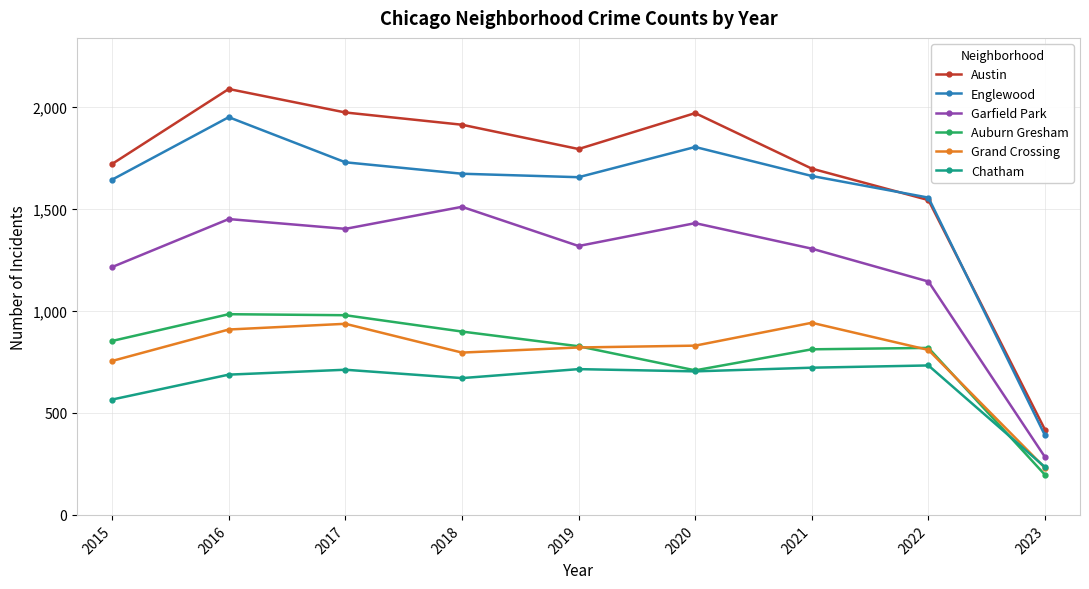

True or false: Englewood and Auburn Gresham cross at least once.

False